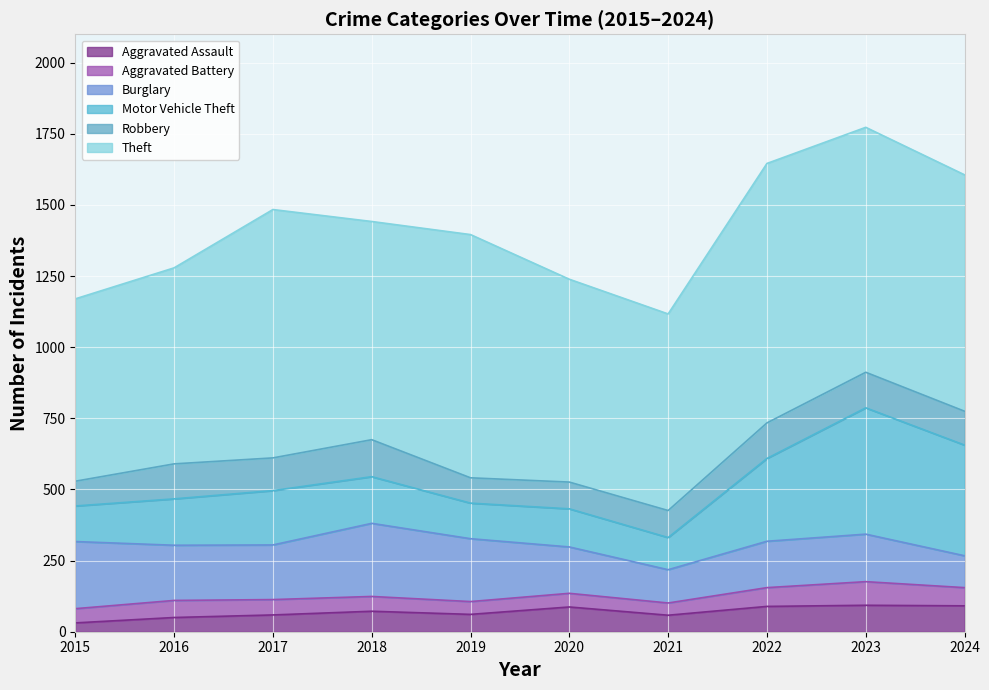

What is the total value across all series at 2017?

1484